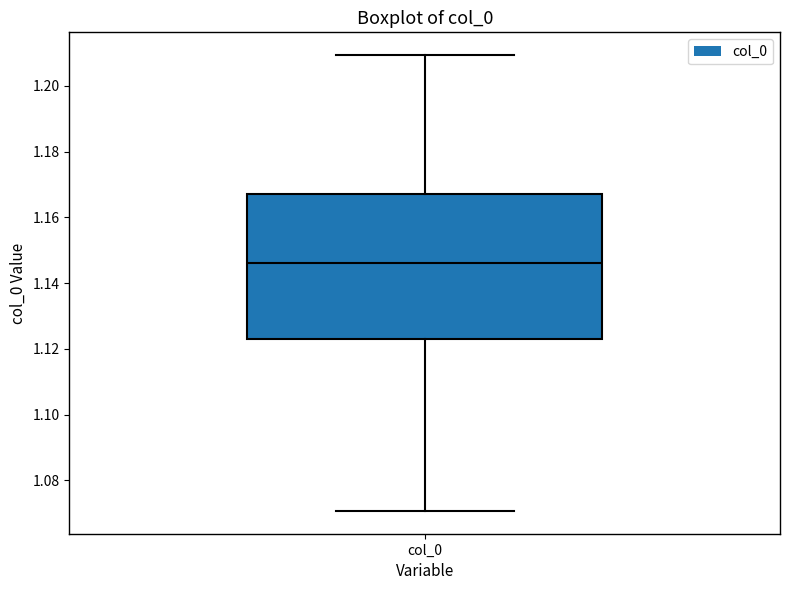

Read this box plot against the y-axis: the position of the median line, the range covered by the box, and the ends of both whiskers. The values are not printed on the chart, so give them approximately, as read against the axis.

median 1.146, box 1.122 to 1.168, whiskers 1.070 to 1.210